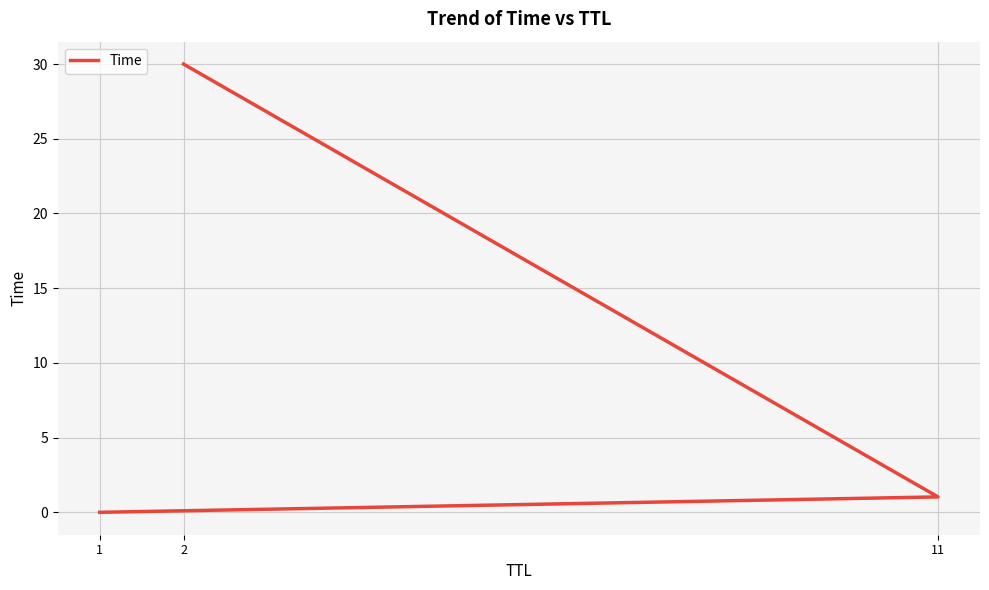

What is the difference between the maximum and second lowest values?

29.0